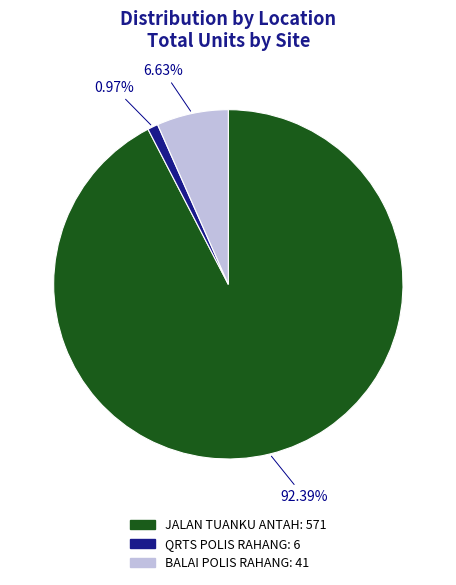

Is there any slice that represents more than half of the pie?

Yes